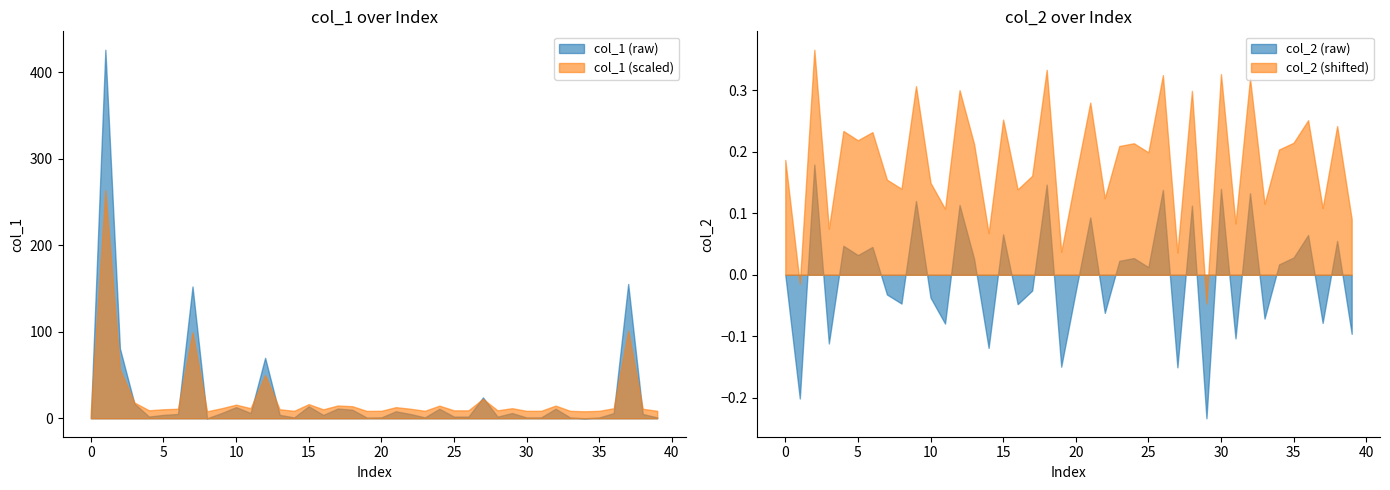

Is the value of col_1 at 28 greater than the value of col_2 at 34?

Yes